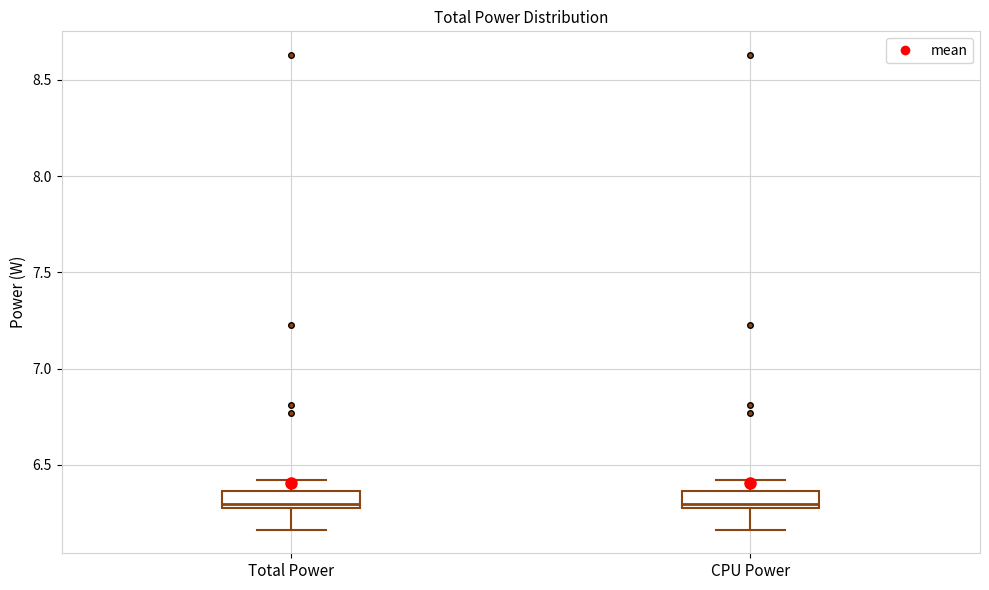

Reading left to right, read every box against the y-axis: the position of its median line, the range the box covers, and the ends of its whiskers. The values are not printed on the chart, so give them approximately, as read against the axis.

Total Power: median 6.30 (just above the box's lower edge), box 6.30 to 6.35, whiskers 6.15 to 6.40
CPU Power: median 6.30 (just above the box's lower edge), box 6.30 to 6.35, whiskers 6.15 to 6.40